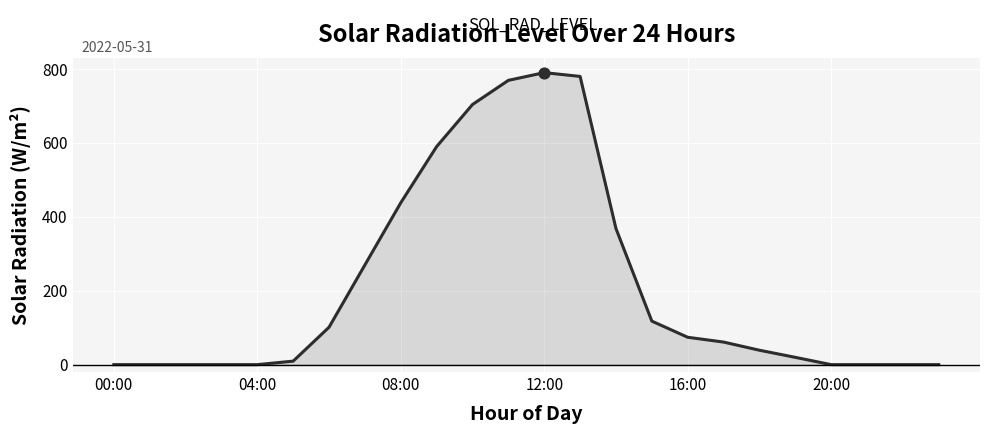

What is the maximum value shown in the chart?

789.9